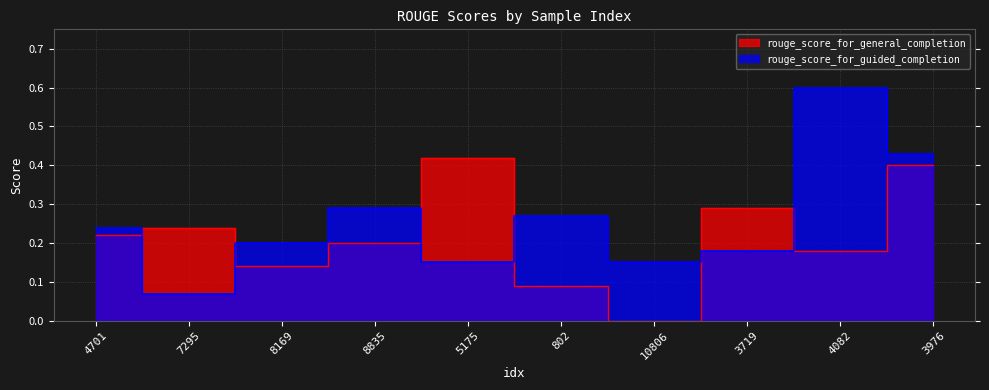

In rouge_score_for_general_completion, how many points are lower than both neighbors (excluding endpoints)?

3